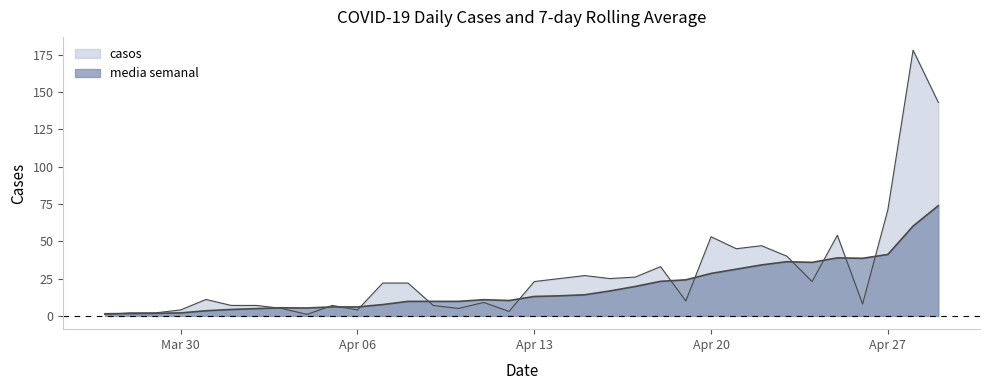

What is the difference between the second highest and second lowest values in the casos series?

142.0